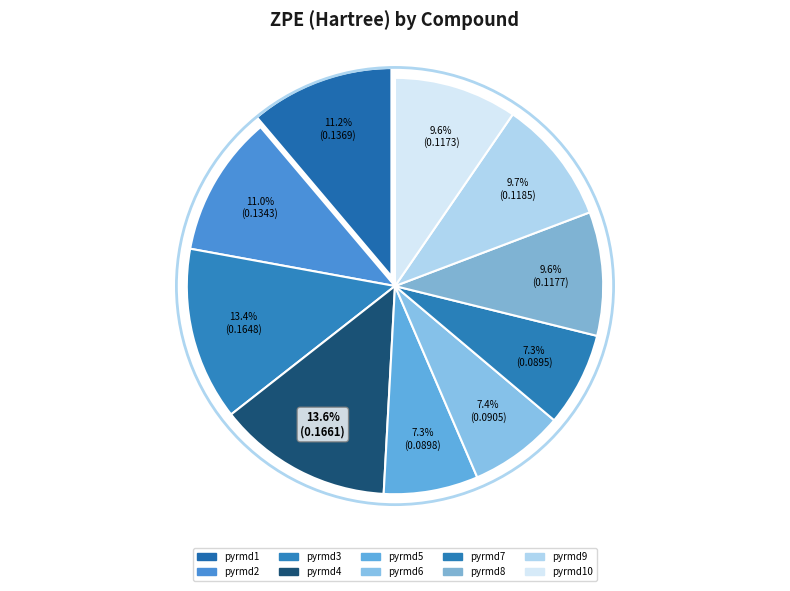

Between pyrmd5 and pyrmd1, which is larger?

pyrmd1